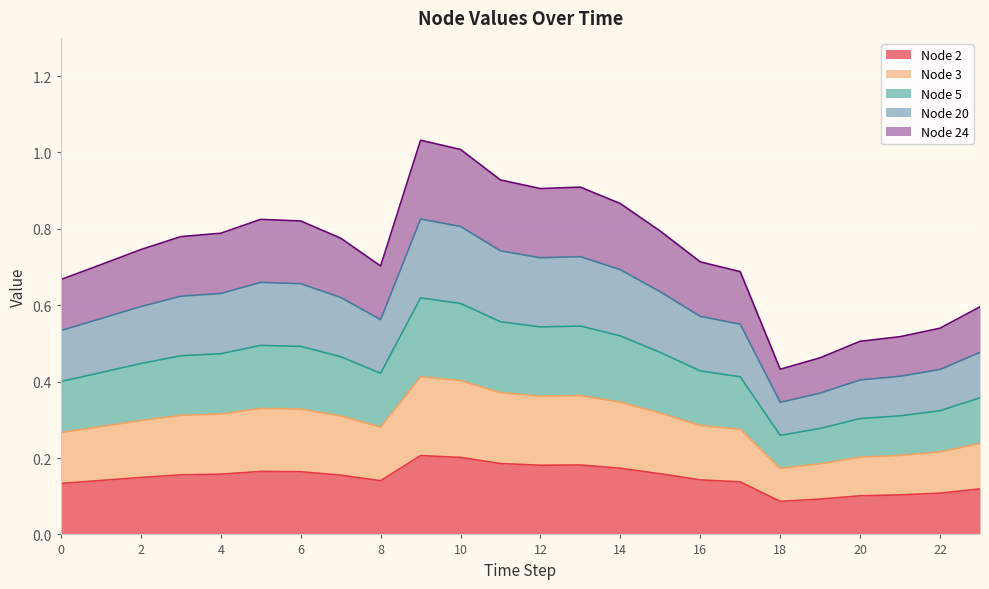

What is the value of the Node 2 point at the 21st from the left?

0.1